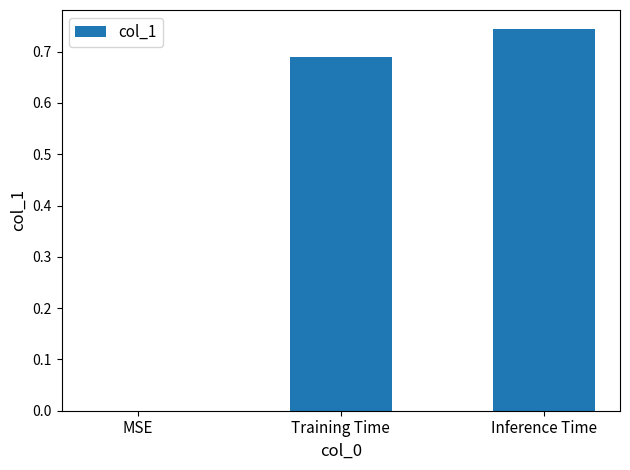

Which category has the highest value across all series?

Inference Time